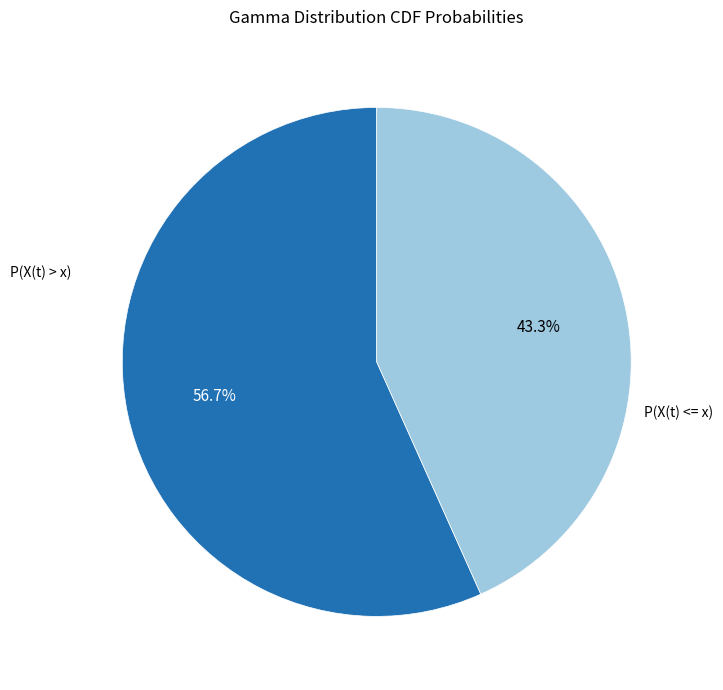

How many slices are in this pie chart?

2